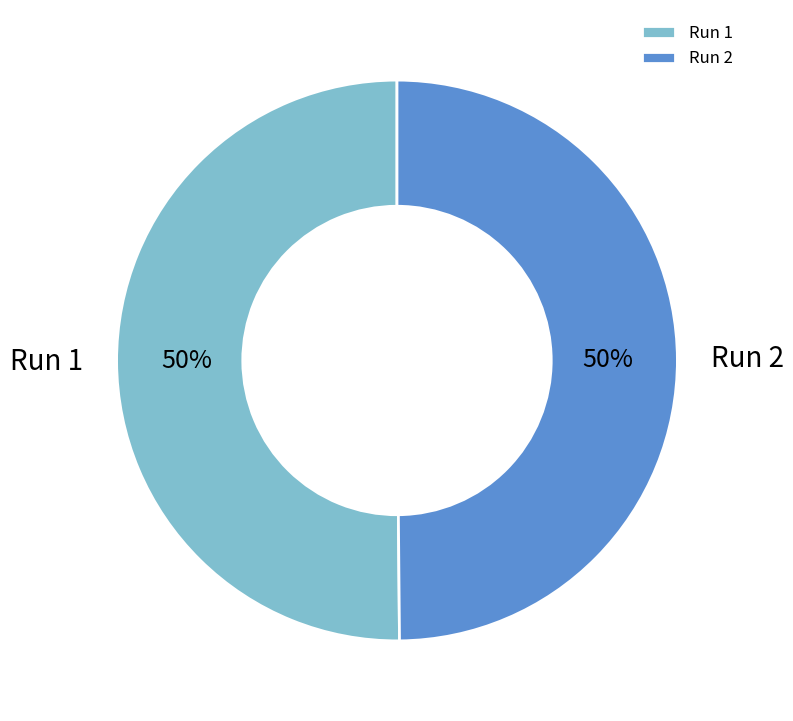

Is it true that Run 2 is 61% of the pie?

False